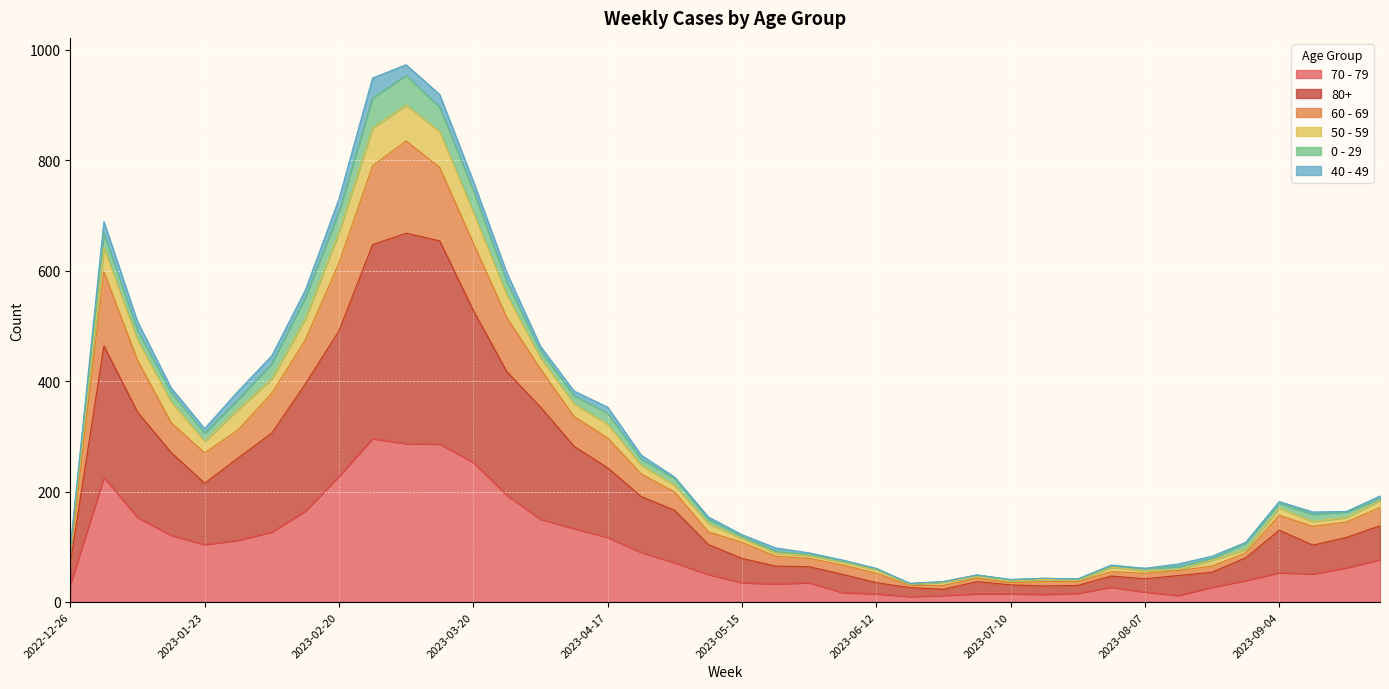

What are all the series names shown in the legend?

70 - 79, 80+, 60 - 69, 50 - 59, 0 - 29, 40 - 49